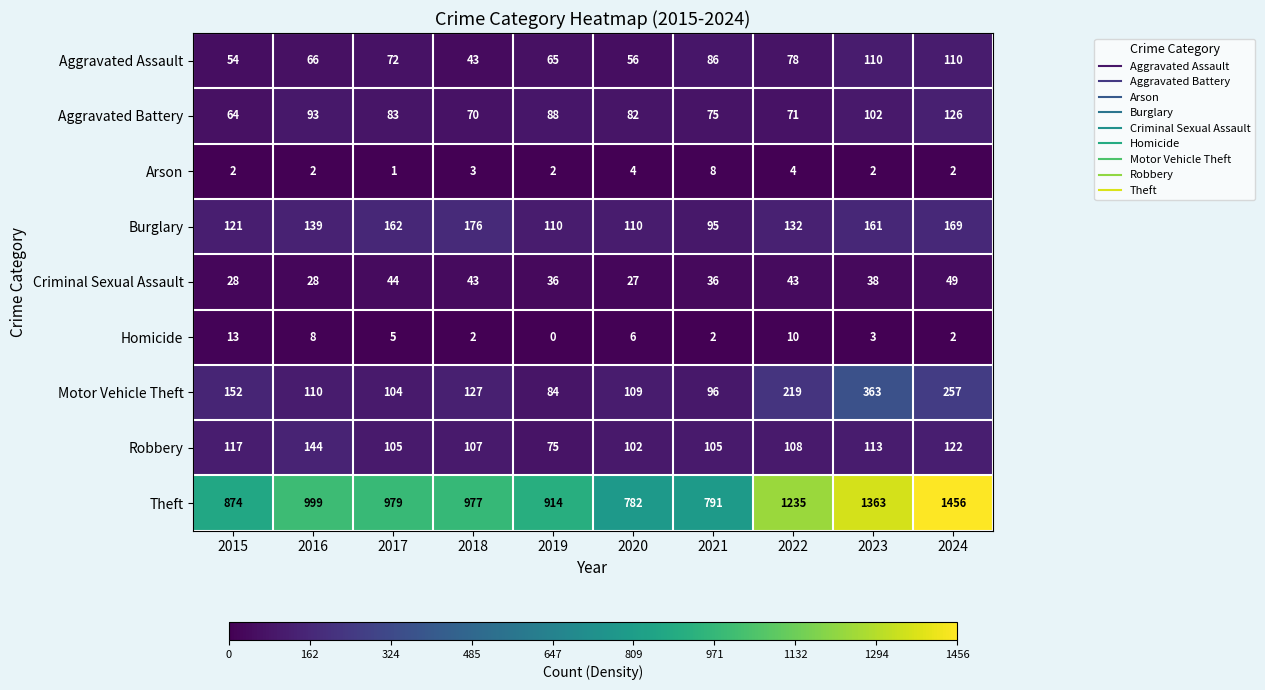

Rank the series at 2023 from highest to lowest value.

Theft, Motor Vehicle Theft, Burglary, Robbery, Aggravated Assault, Aggravated Battery, Criminal Sexual Assault, Homicide, Arson